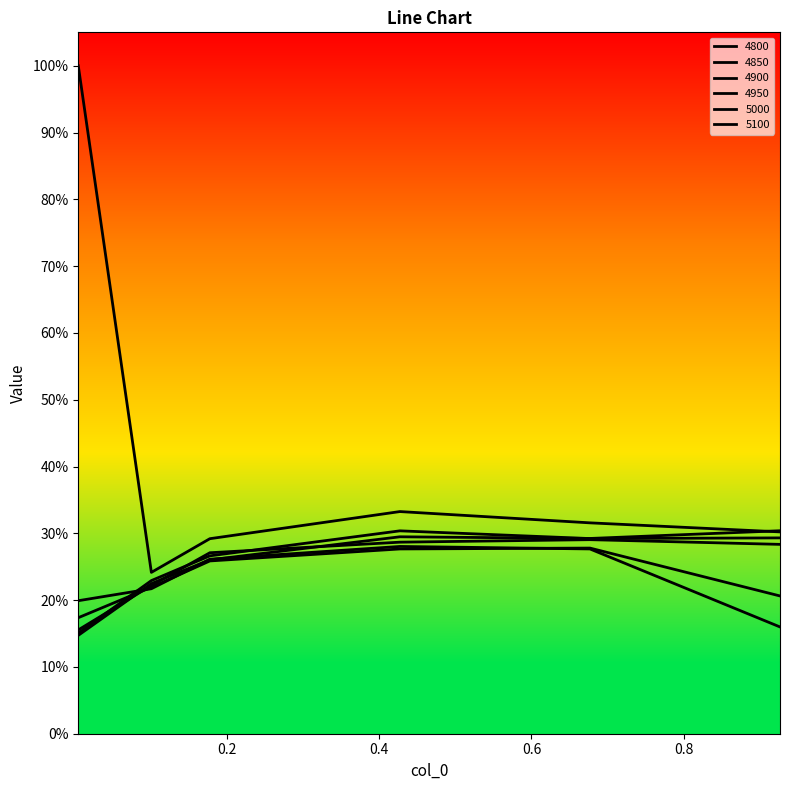

Which series ends up on top after the final intersection of 4900 and 5000?

5000